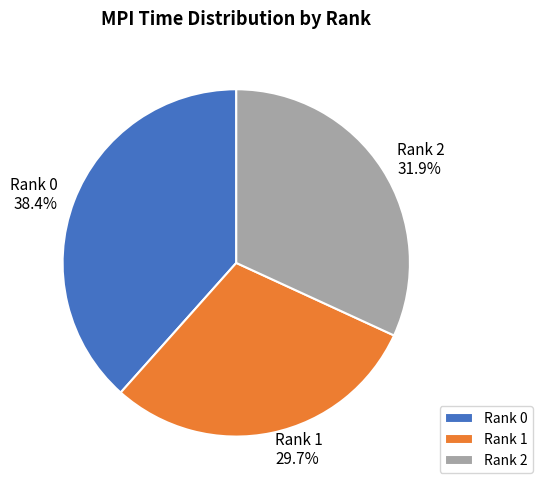

How many slices are in this pie chart?

3